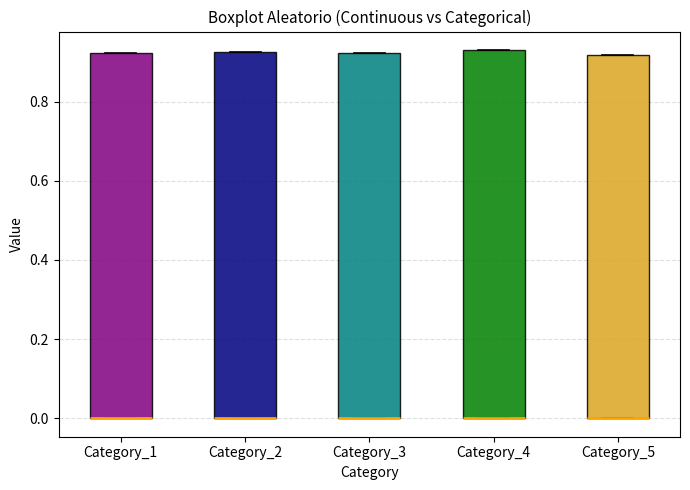

Reading left to right, read every box against the y-axis: the position of its median line, the range the box covers, and the ends of its whiskers. The values are not printed on the chart, so give them approximately, as read against the axis.

Category_1: median 0.00 (drawn on the box's lower edge), box 0.00 to 0.92, whiskers 0.00 to 0.92
Category_2: median 0.00 (drawn on the box's lower edge), box 0.00 to 0.92, whiskers 0.00 to 0.92
Category_3: median 0.00 (drawn on the box's lower edge), box 0.00 to 0.92, whiskers 0.00 to 0.92
Category_4: median 0.00 (drawn on the box's lower edge), box 0.00 to 0.94, whiskers 0.00 to 0.94
Category_5: median 0.00 (drawn on the box's lower edge), box 0.00 to 0.92, whiskers 0.00 to 0.92